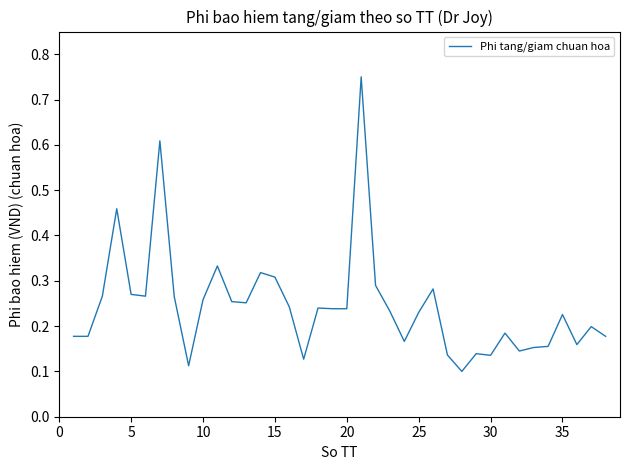

What is the difference between the maximum and minimum values?

0.7